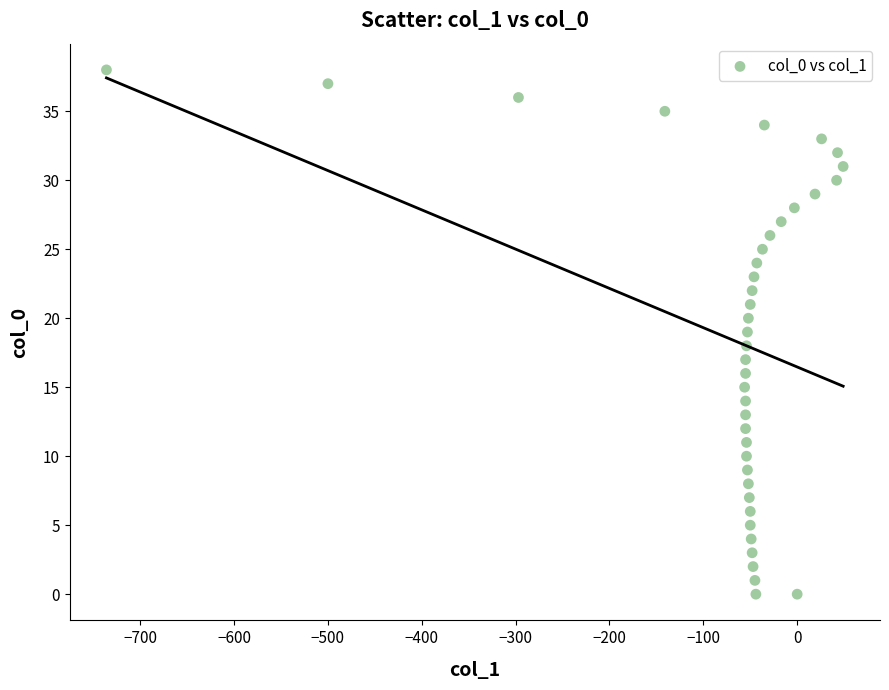

What is the range of X values (max minus min)?

785